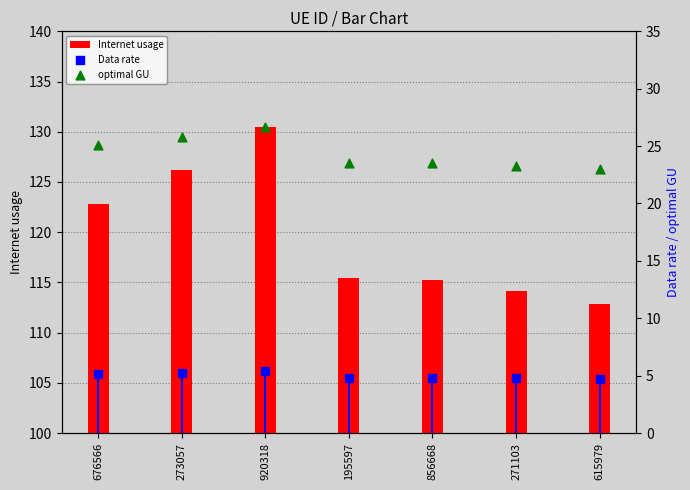

Which series has the largest Y range (max minus min)?

Internet usage